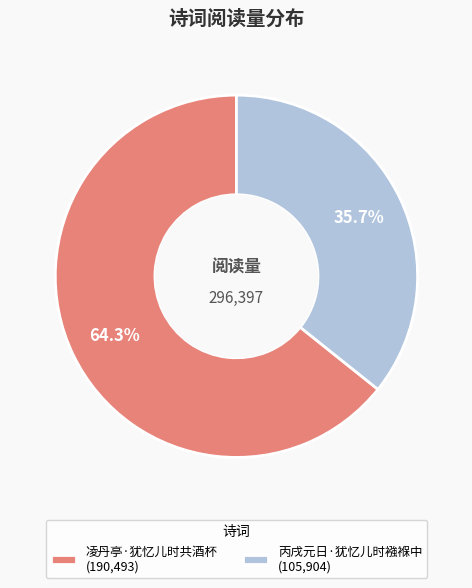

To the nearest percent, what portion does 凌丹亭·犹忆儿时共酒杯 represent?

64%